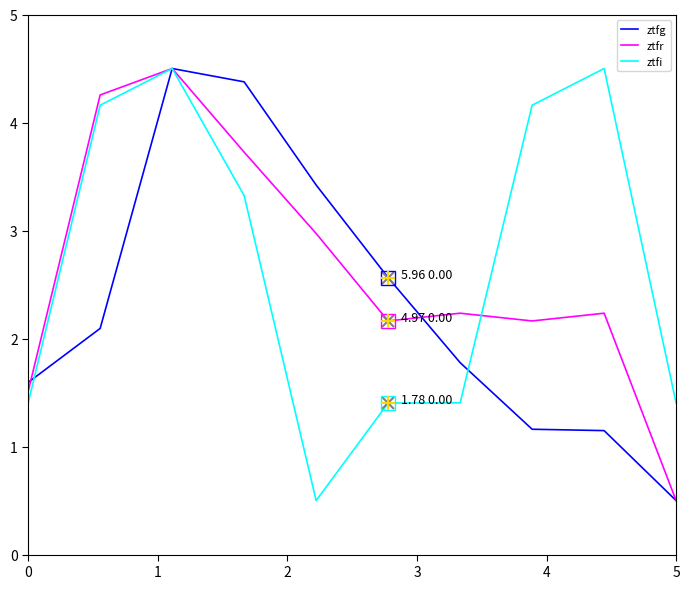

What is the maximum value shown in the chart?

4.5